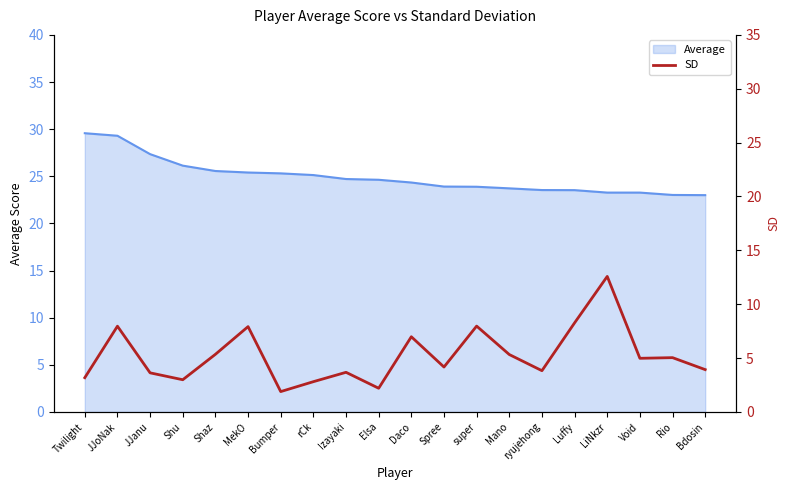

What position from the left is JJanu?

3